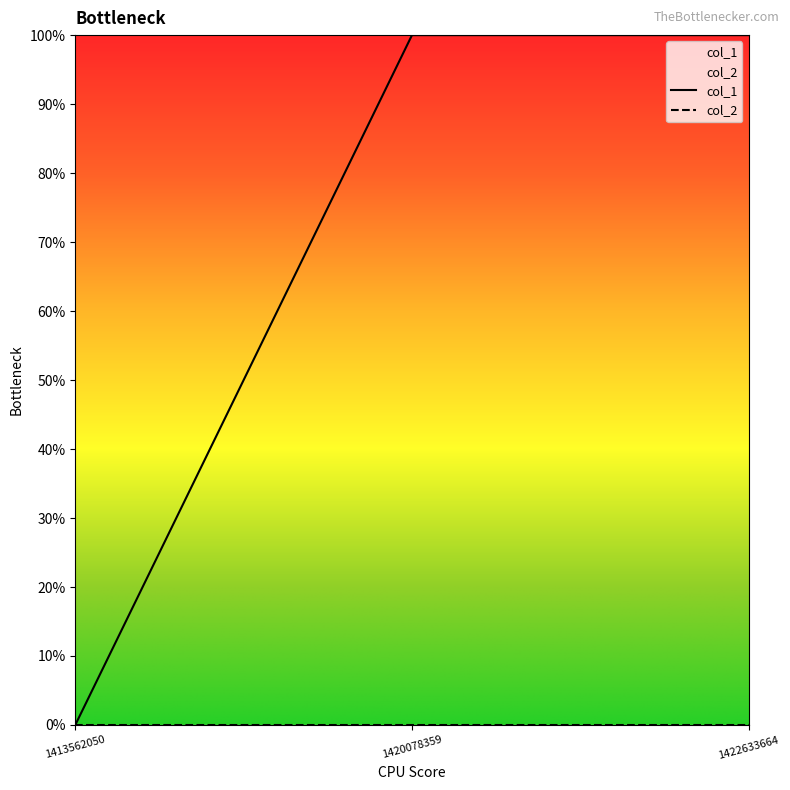

What is the maximum value shown in the chart?

1